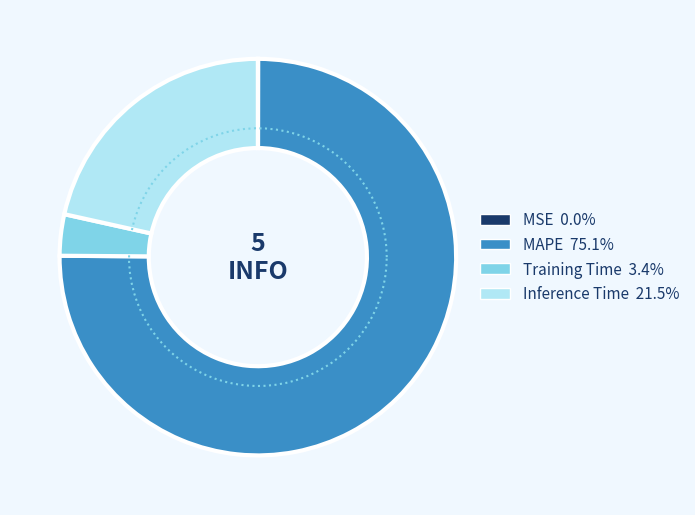

Approximately how many times larger is the value at Inference Time compared to MAPE?

0.3